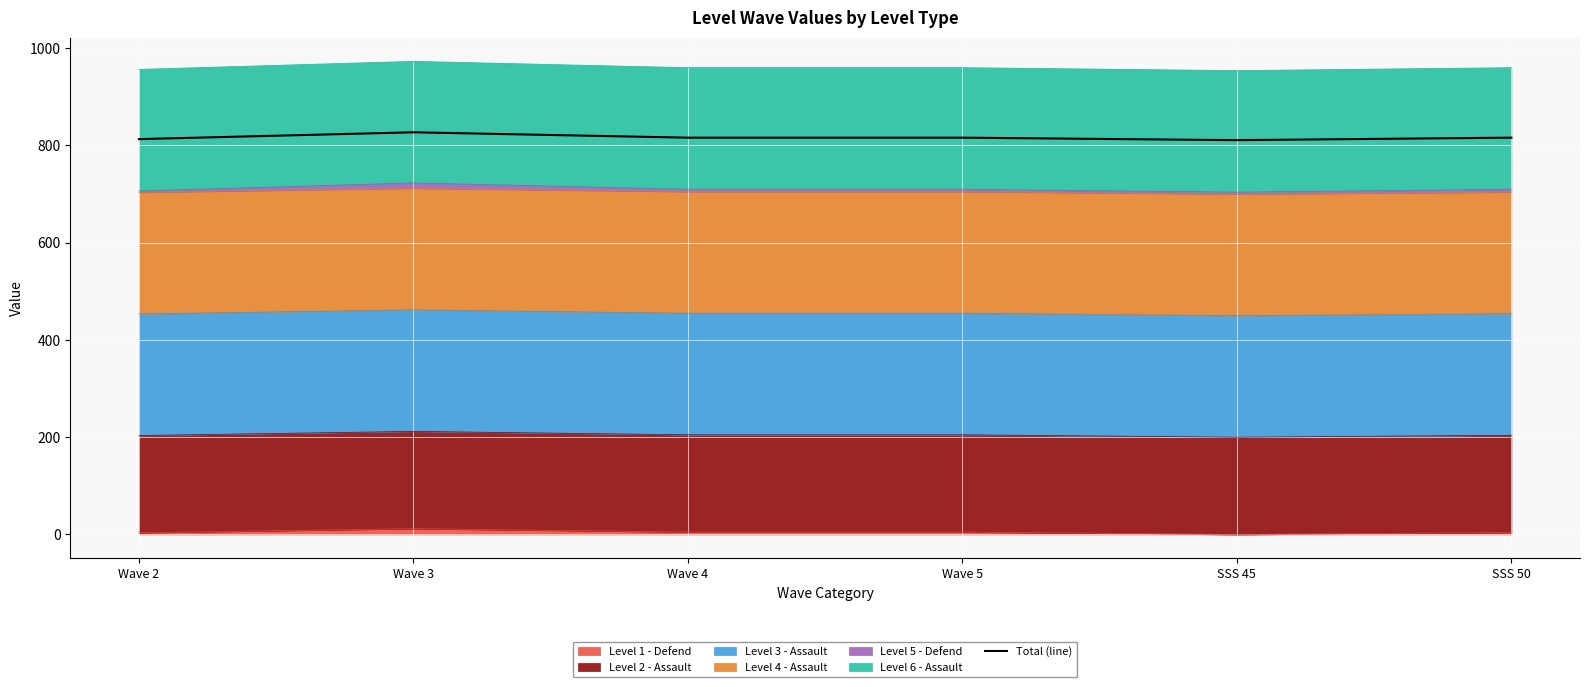

Approximately how many times larger is the value at Wave 4 compared to SSS 45?

1.0